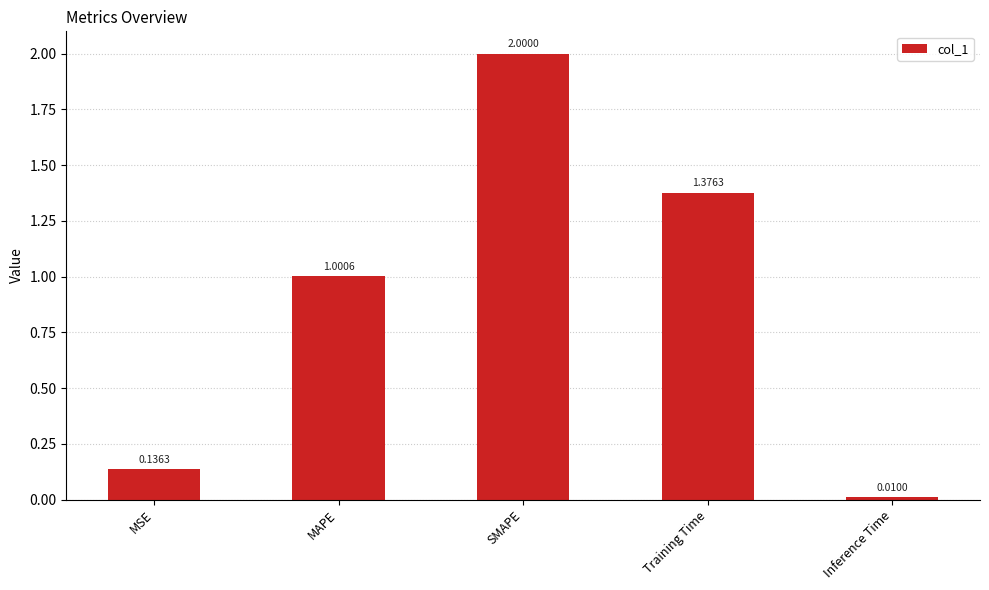

Which has a higher value, MAPE or SMAPE?

SMAPE